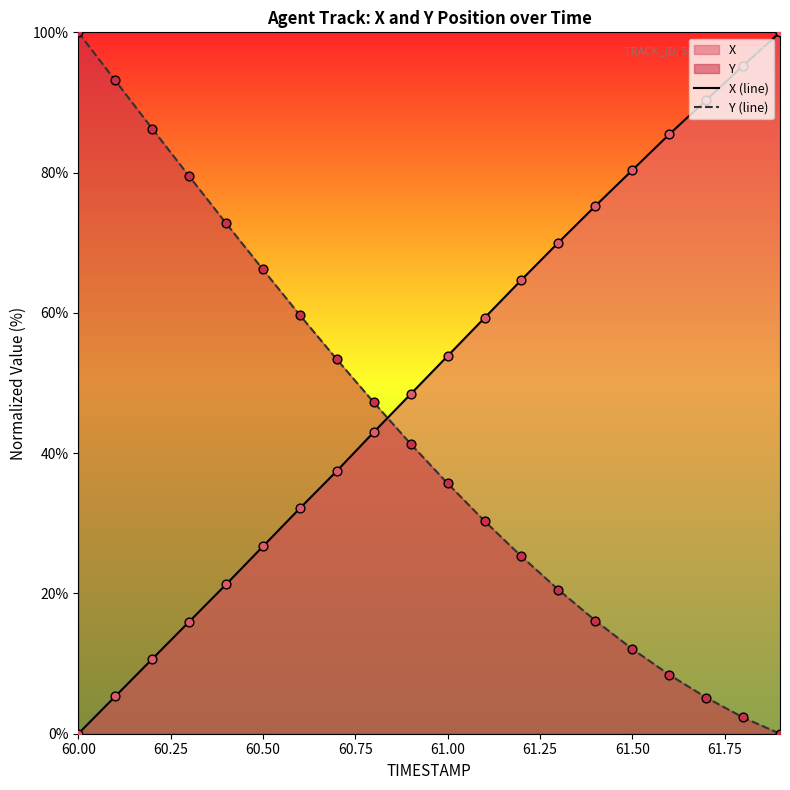

Which series reaches the minimum Y coordinate?

X (line)